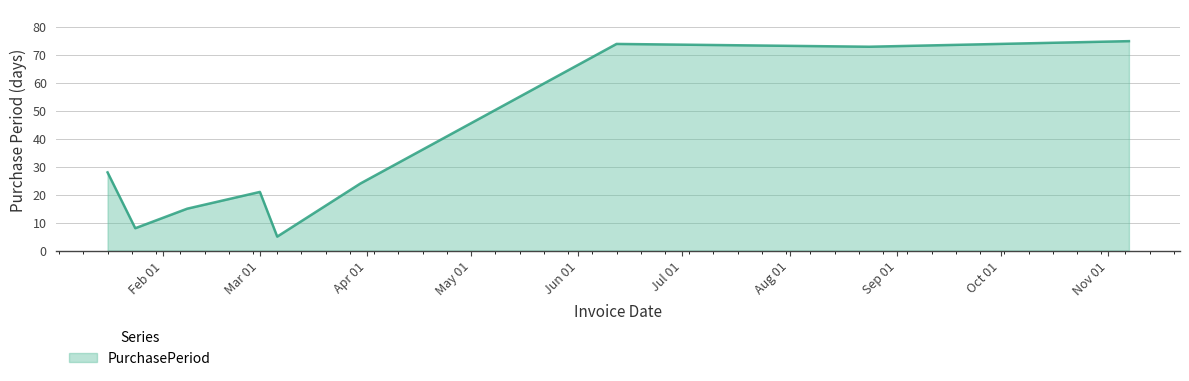

What is the smallest value displayed?

5